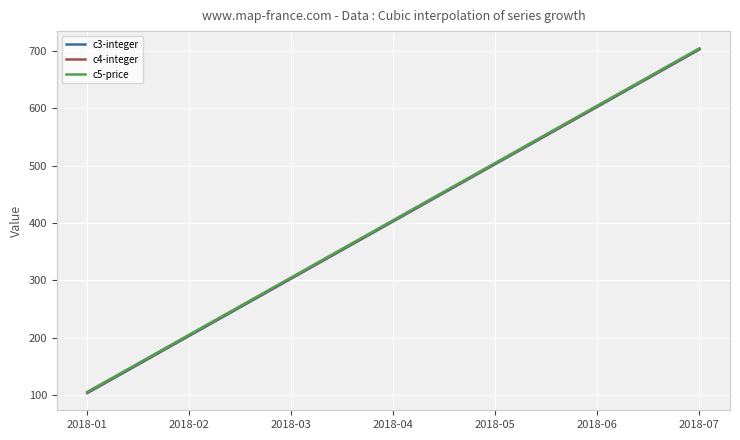

What is the greatest value displayed?

705.0